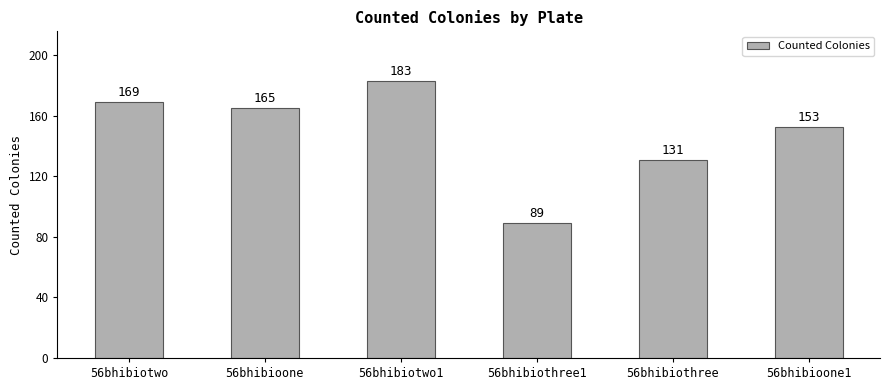

How many data points are less than 165?

3